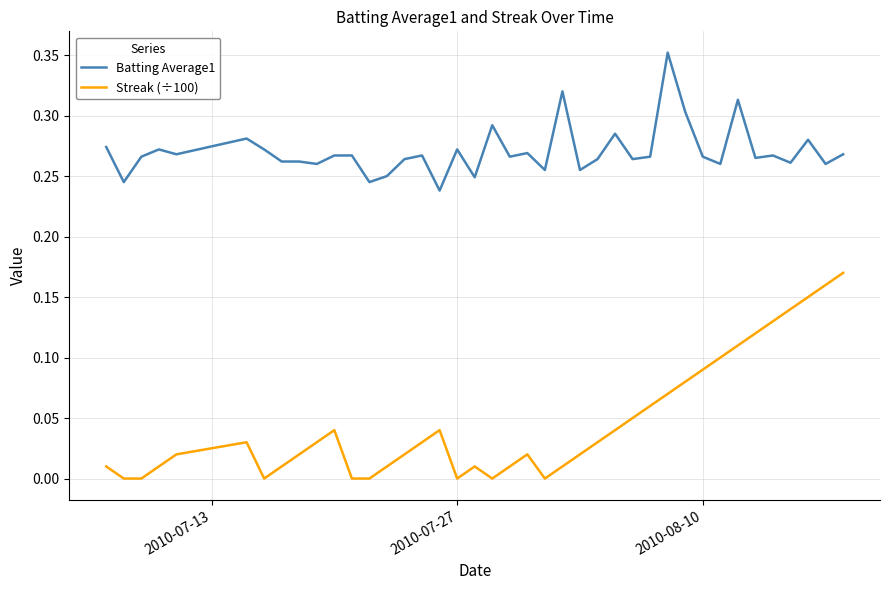

Rank the series by their maximum value, from highest to lowest.

Batting Average1, Streak (÷100)